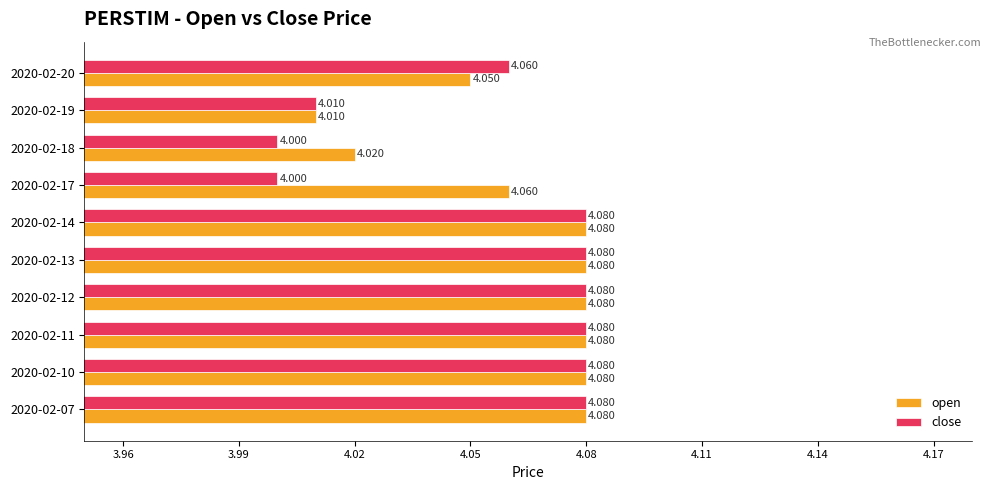

Between 2020-02-14 and 2020-02-17, which series saw the biggest shift?

close